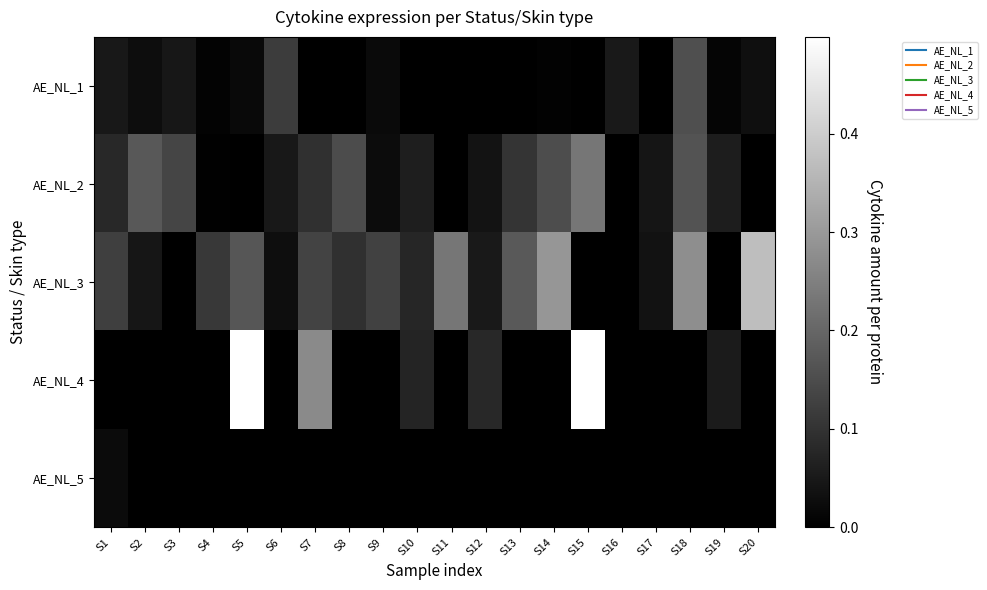

Which series has the largest total across all categories?

AE_NL_3